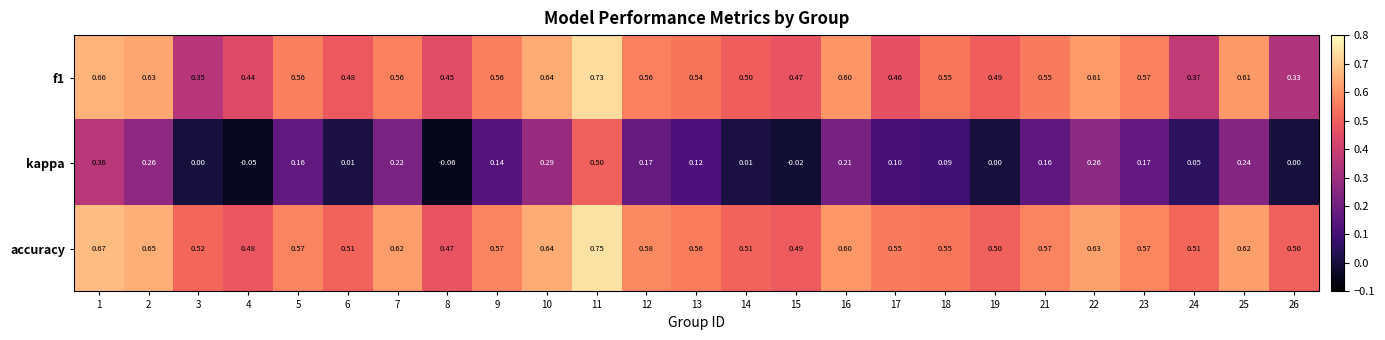

Is the value of accuracy at 19 greater than the value of f1 at 25?

No